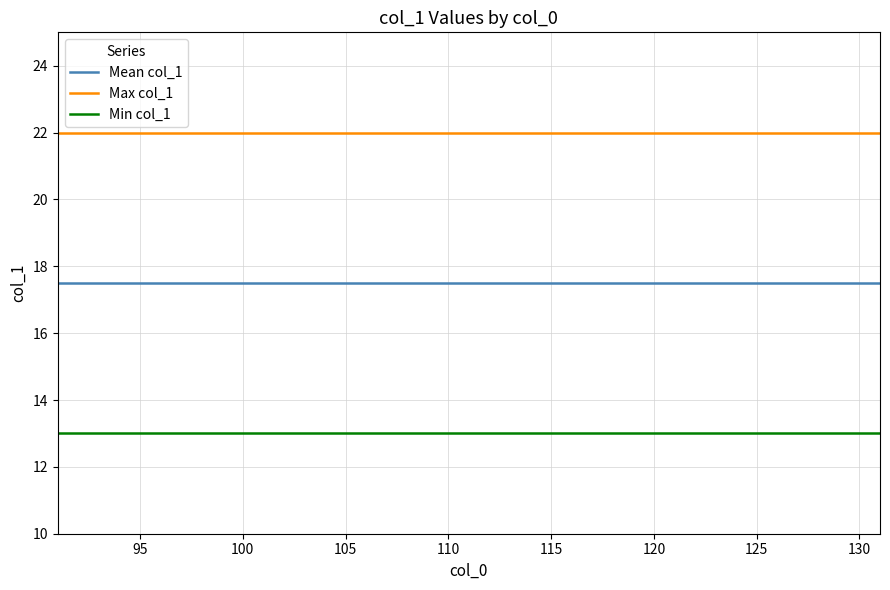

Rank the series by their maximum value, from highest to lowest.

Max col_1, Mean col_1, Min col_1